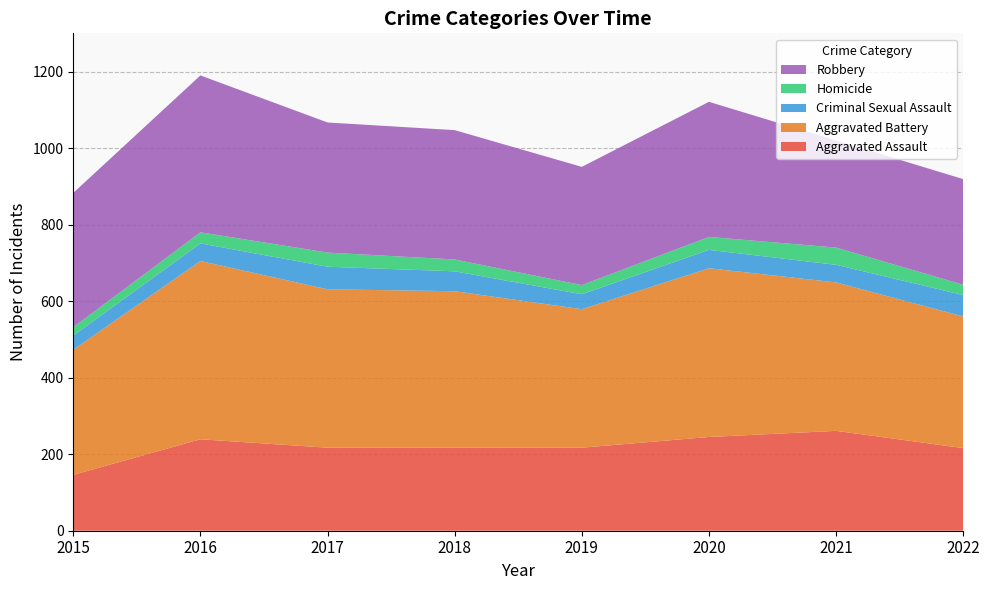

Reading left to right, transcribe all the data shown in this chart.

Aggravated Assault: 146	239	217	217	217	245	261	216
Aggravated Battery: 327	466	414	409	362	441	388	344
Criminal Sexual Assault: 37	46	59	52	39	48	46	56
Homicide: 22	29	37	31	24	34	45	27
Robbery: 351	410	340	338	309	353	280	276